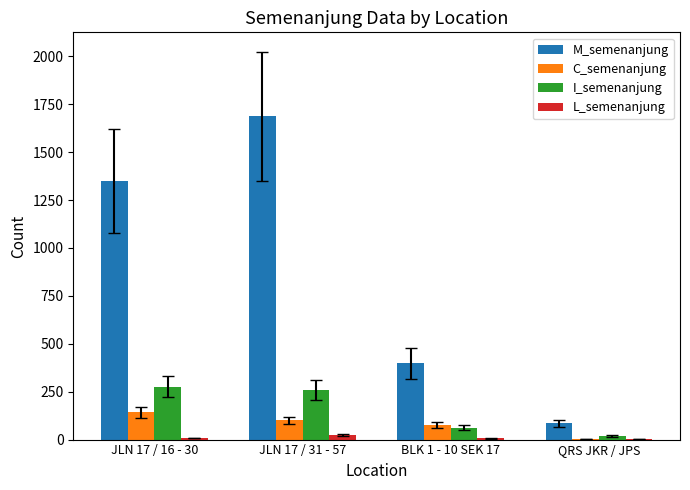

Where is I_semenanjung nearest to the value 148?

BLK 1 - 10 SEK 17